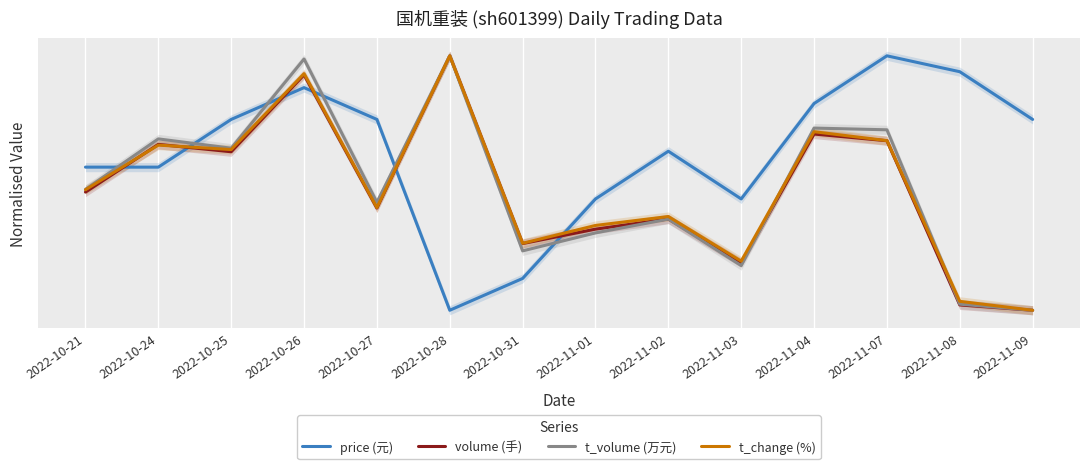

What is the sum of all t_change (%) values?

6.6